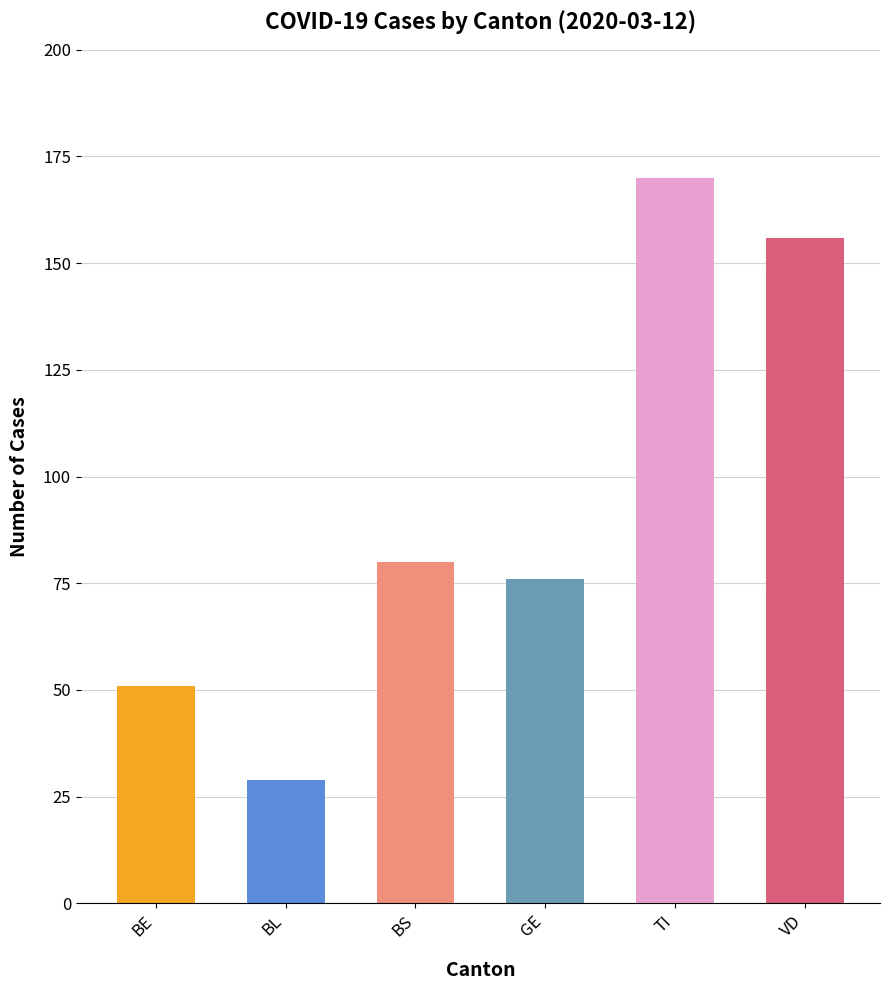

What is the change in value from BL to BS?

+51